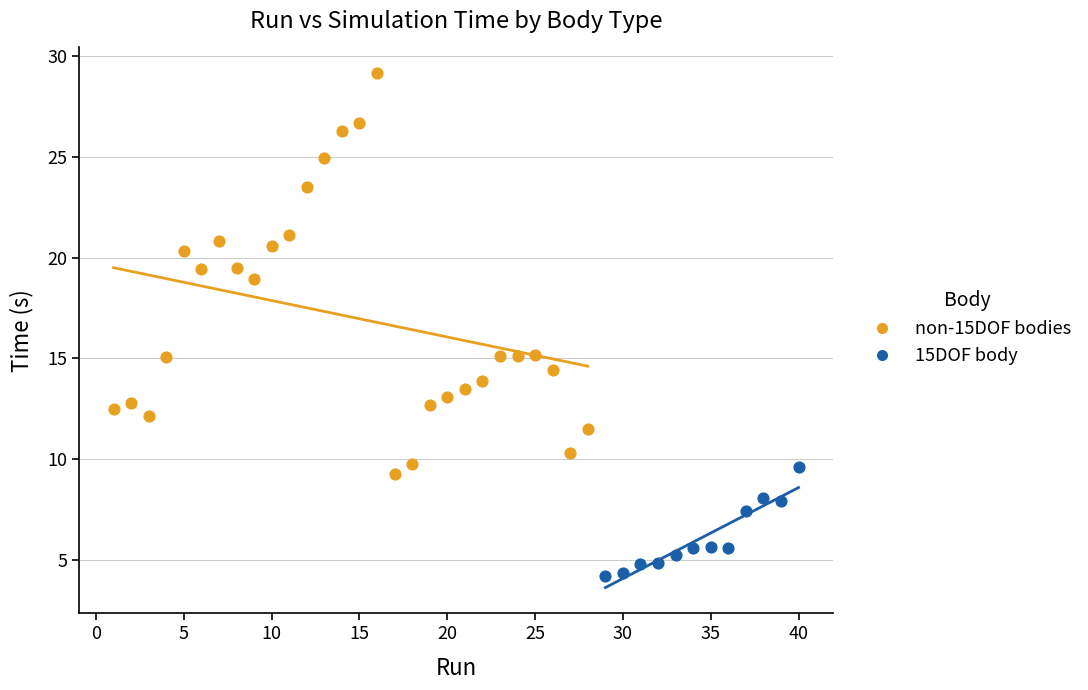

Which series reaches the maximum Y coordinate?

non-15DOF bodies